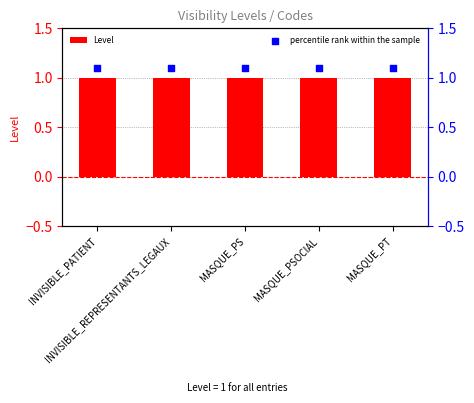

Is the value of percentile rank within the sample at MASQUE_PSOCIAL greater than the value of Level at MASQUE_PSOCIAL?

Yes